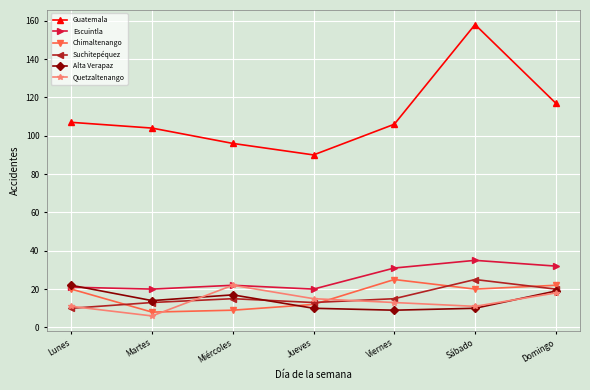

True or false: Guatemala and Alta Verapaz intersect in this chart.

False